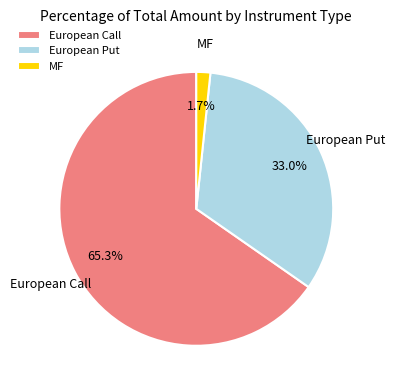

To the nearest percent, what percentage of the pie is European Call?

65%